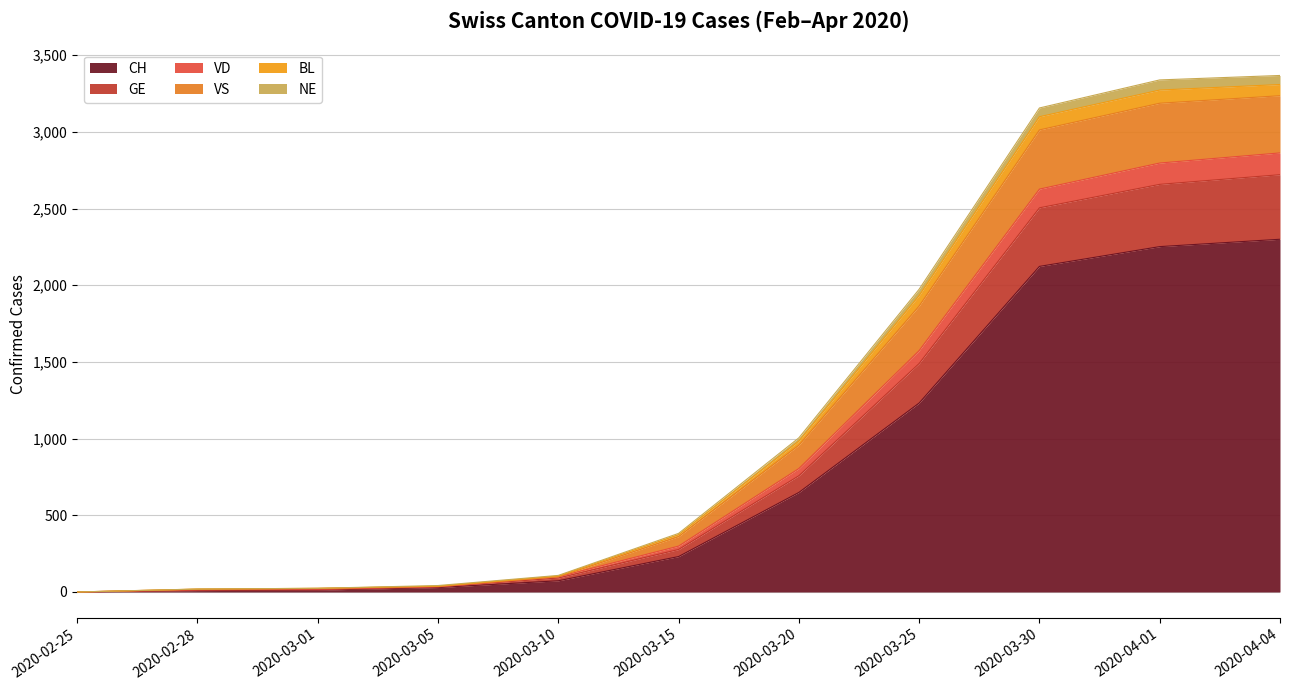

What is the total value across all series at 2020-03-20?

1005